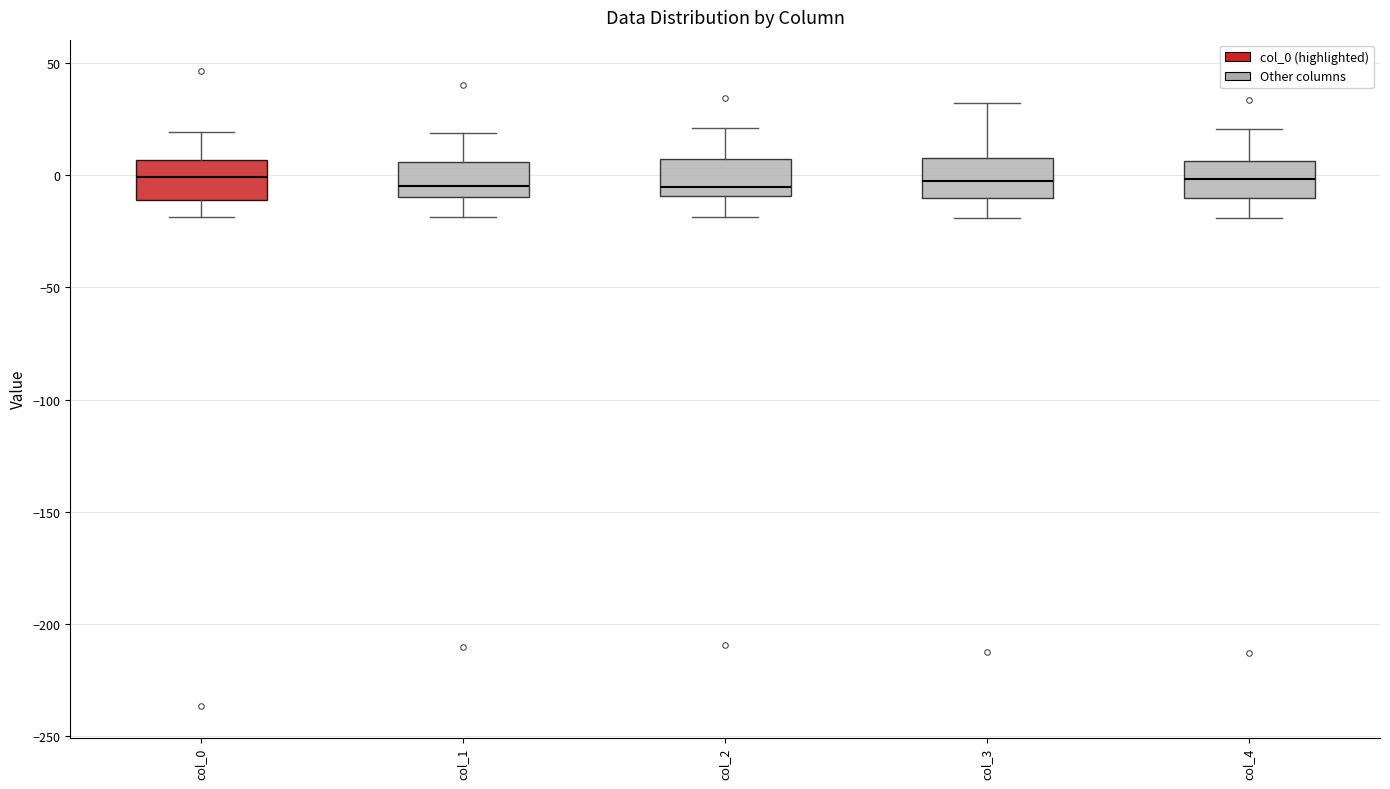

Reading left to right, transcribe this box plot: for each box, give where its median line is, the range the box spans, and where its two whiskers end, as read against the y-axis. The values are not printed on the chart, so give them approximately, as read against the axis.

col_0: median 0, box -10 to 5, whiskers -20 to 20
col_1: median -5, box -10 to 5, whiskers -20 to 20
col_2: median -5, box -10 to 5, whiskers -20 to 20
col_3: median 0, box -10 to 10, whiskers -20 to 30
col_4: median 0, box -10 to 5, whiskers -20 to 20